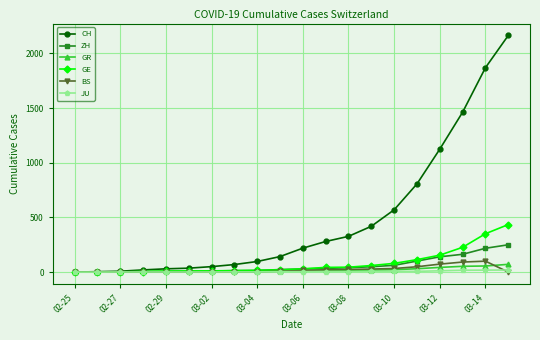

What is the difference between the second highest and minimum values in the BS series?

92